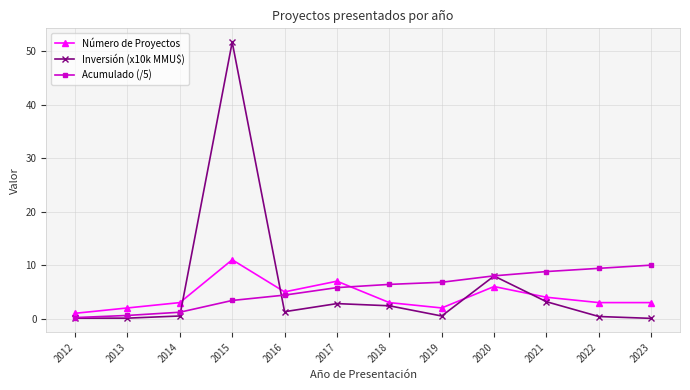

What is the greatest value displayed?

51.7